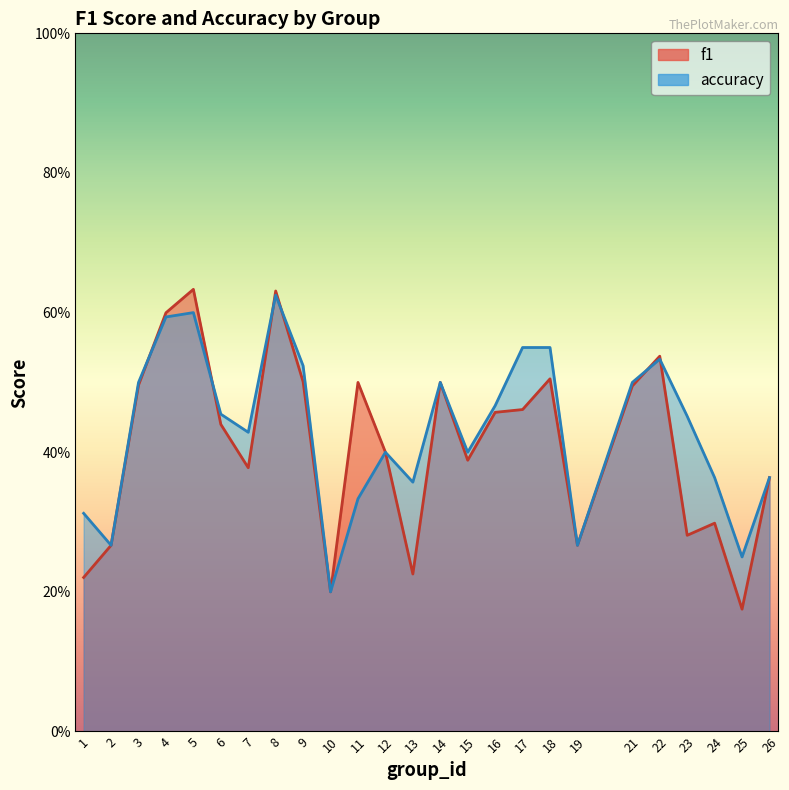

In accuracy, how many points are lower than both neighbors (excluding endpoints)?

7